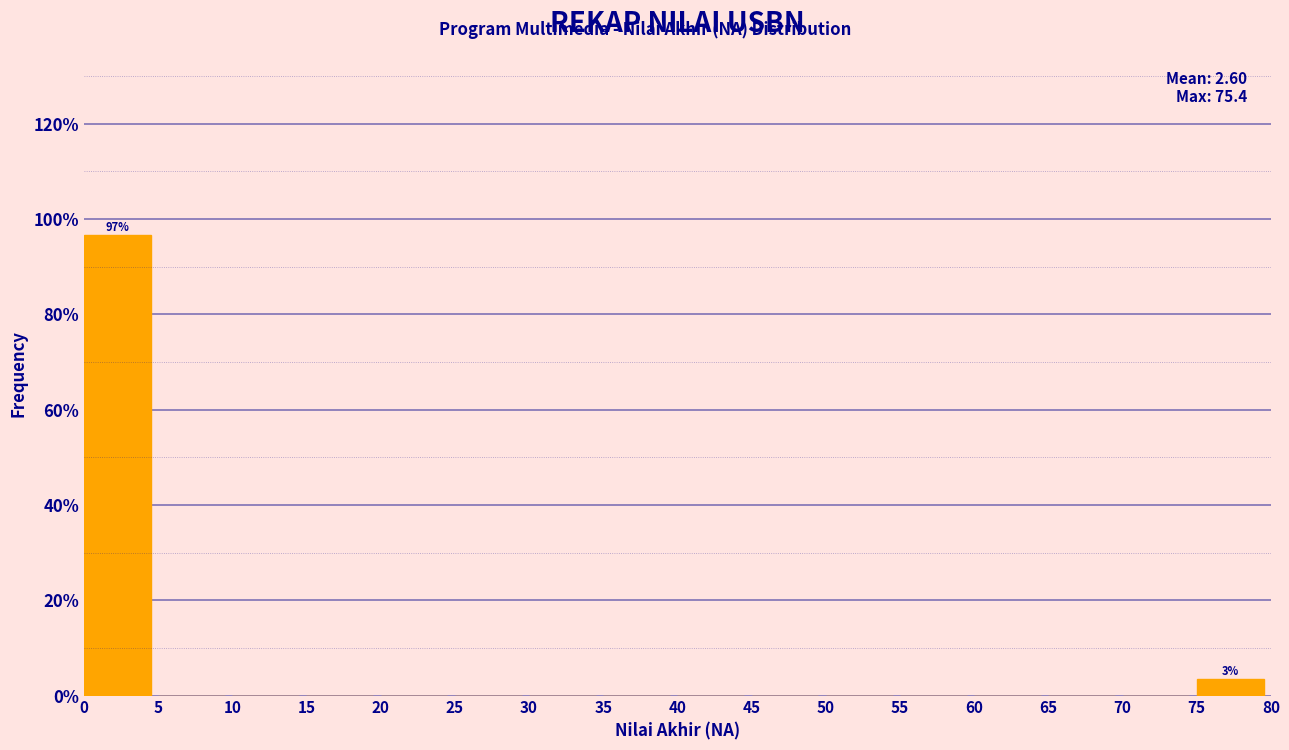

Reading right to left, transcribe all the data shown in this chart.

75=3.4	70=0.0	65=0.0	60=0.0	55=0.0	50=0.0	45=0.0	40=0.0	35=0.0	30=0.0	25=0.0	20=0.0	15=0.0	10=0.0	5=0.0	0=96.6